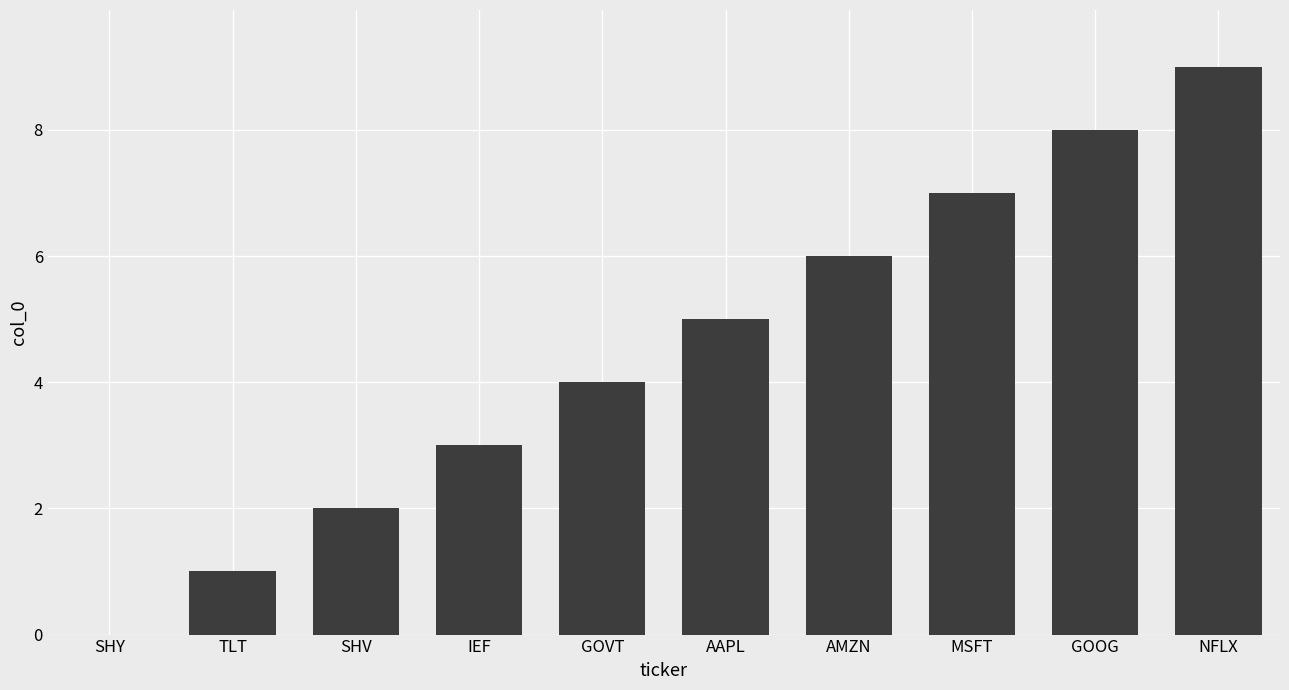

Which label corresponds to the largest value in the chart?

NFLX